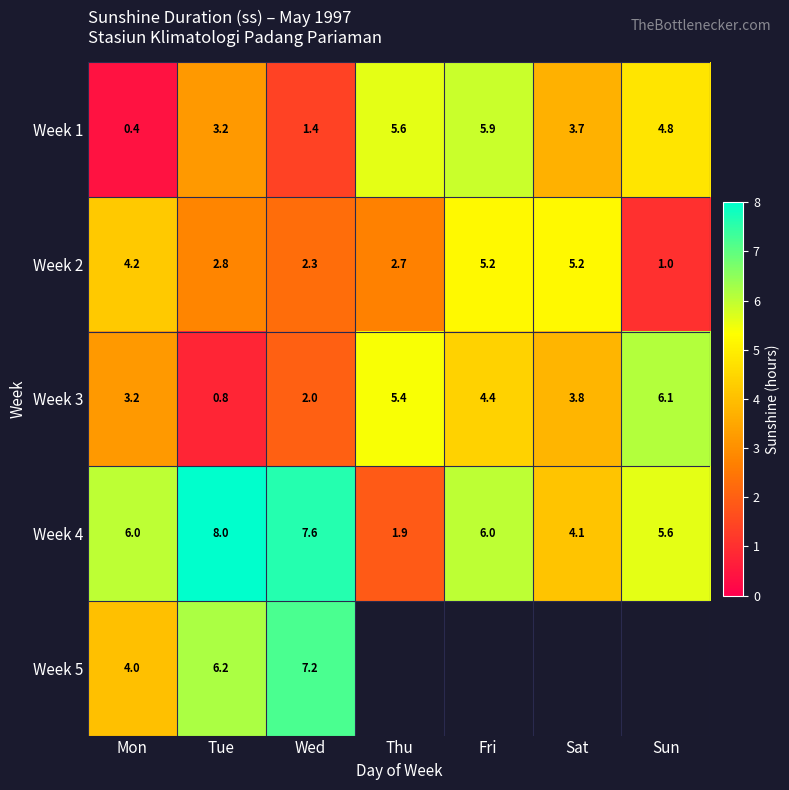

Is it true that Week 4 equals 2.9 at Tue?

False